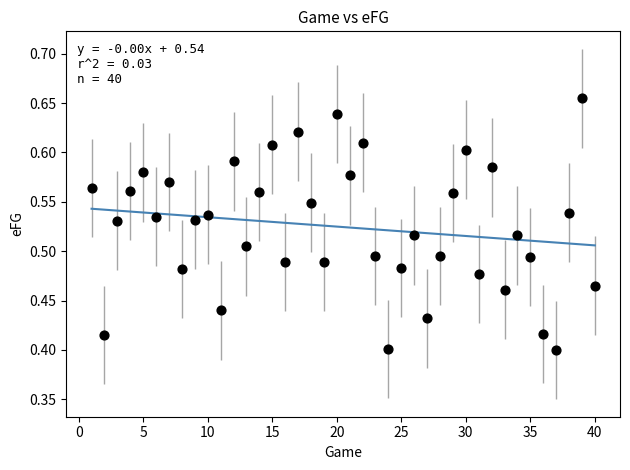

What is the range of Y values (max minus min)?

0.3